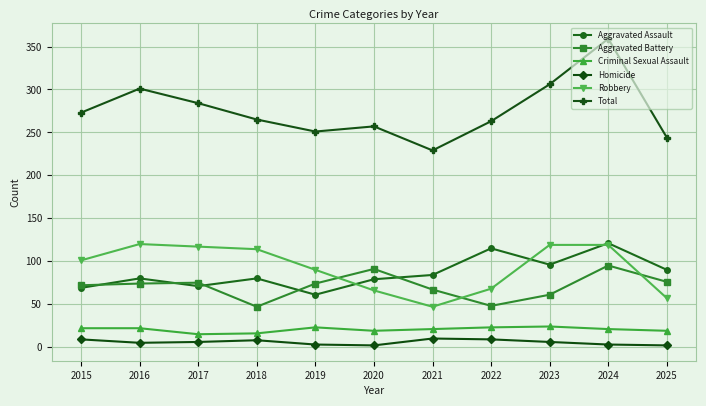

At which label does Homicide first exceed 6?

2015